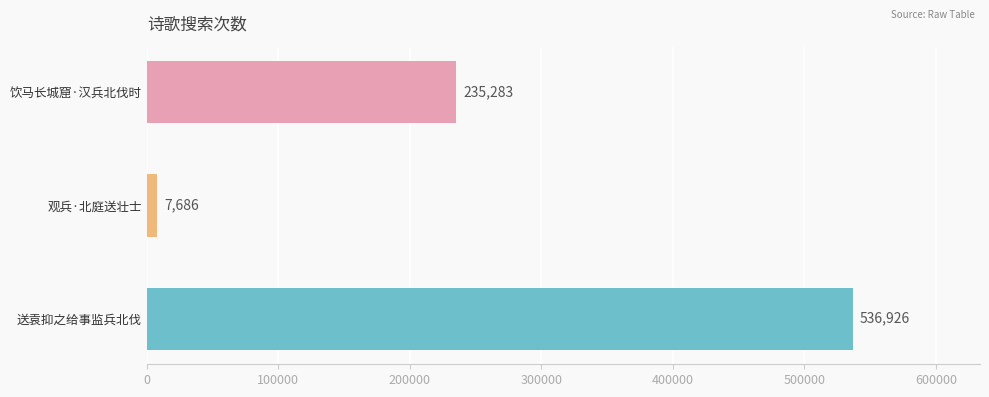

What is the difference between the maximum and minimum values?

529240